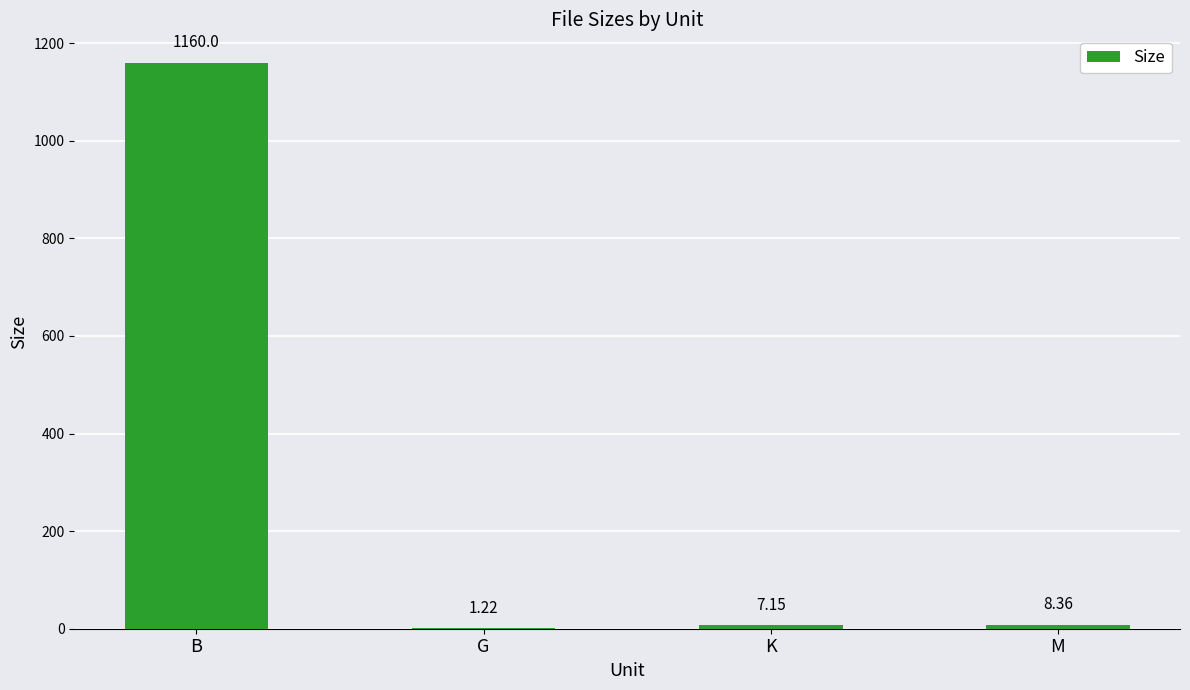

What is the sum of all values?

1176.7